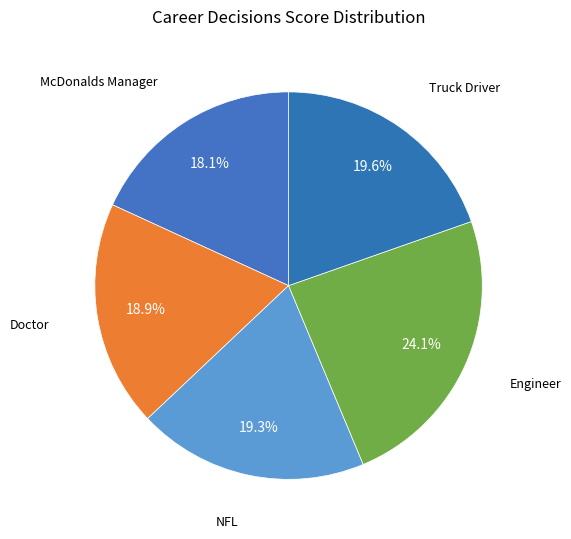

Rank the categories by value from lowest to highest.

McDonalds Manager, Doctor, NFL, Truck Driver, Engineer